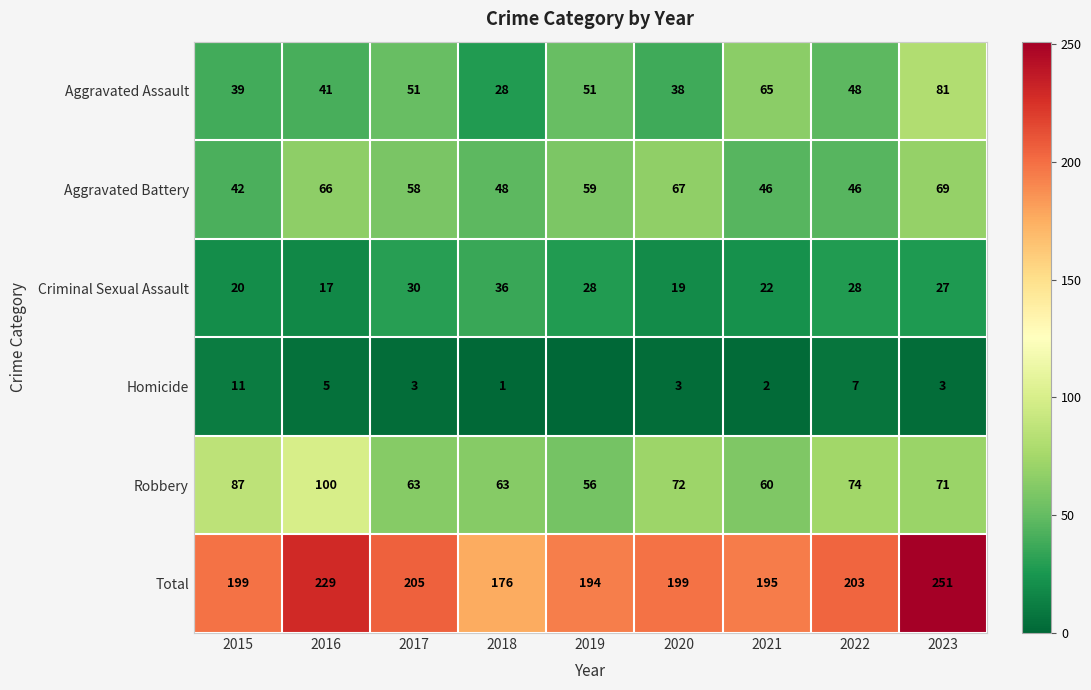

Rank the series at 2020 from highest to lowest value.

Total, Robbery, Aggravated Battery, Aggravated Assault, Criminal Sexual Assault, Homicide